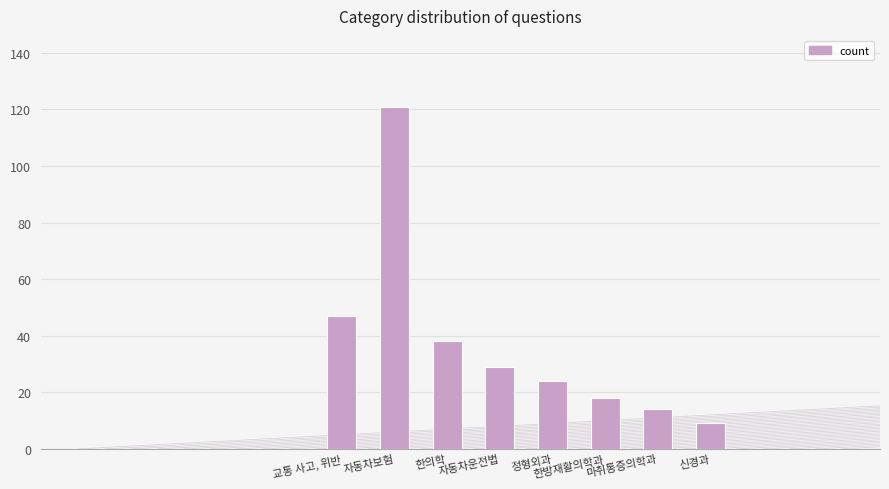

At which label is the value closest to 65?

교통 사고, 위반